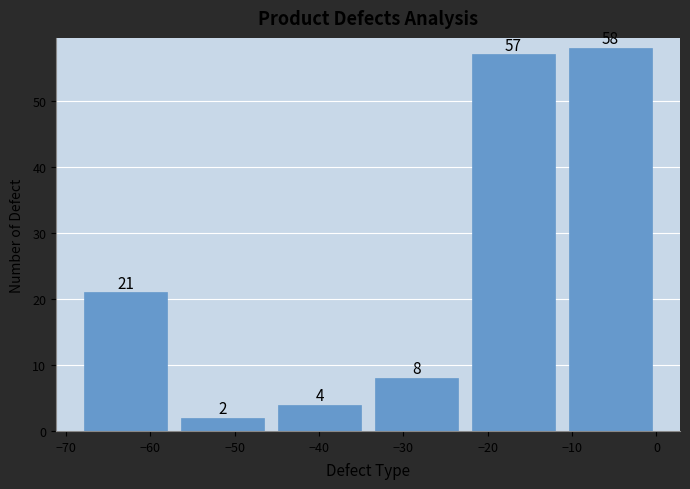

Which range on the x-axis has the tallest bar?

-11 to 0